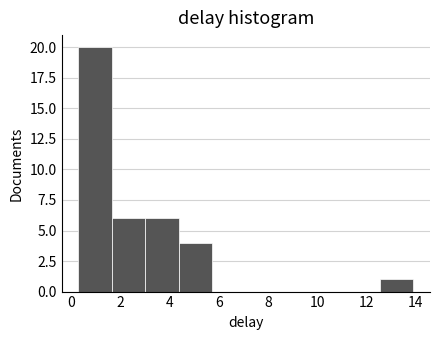

Which range on the x-axis has the tallest bar?

0.2 to 1.6